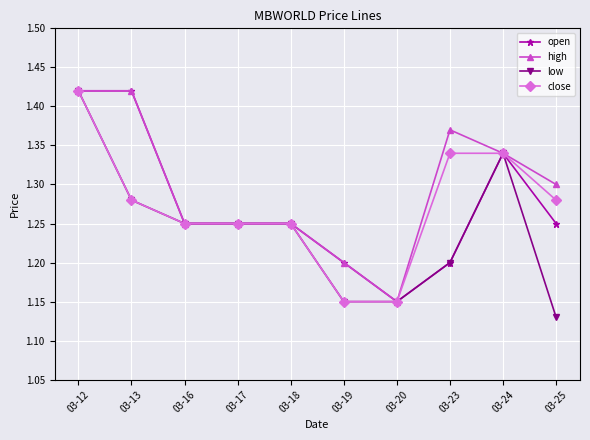

The value of open at 03-18 is 2.0. True or false?

False